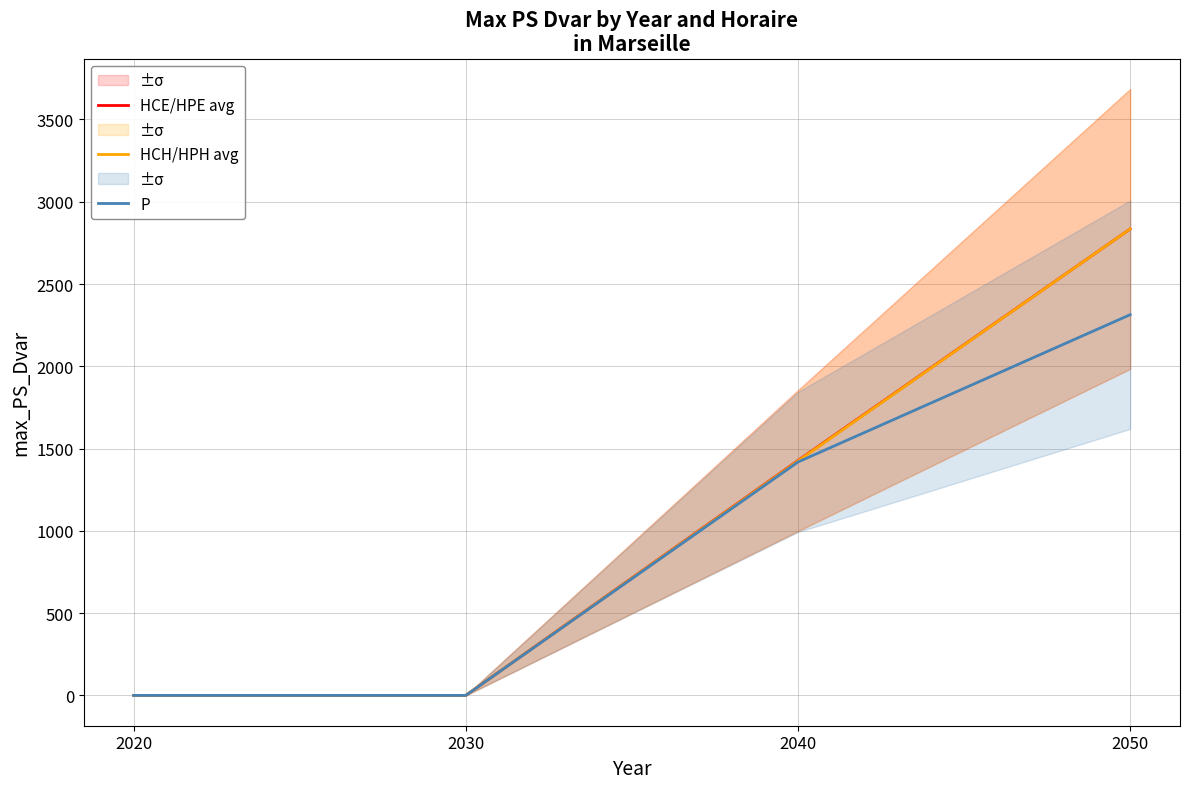

What are all the series names shown in the legend?

HCE/HPE avg, HCH/HPH avg, P